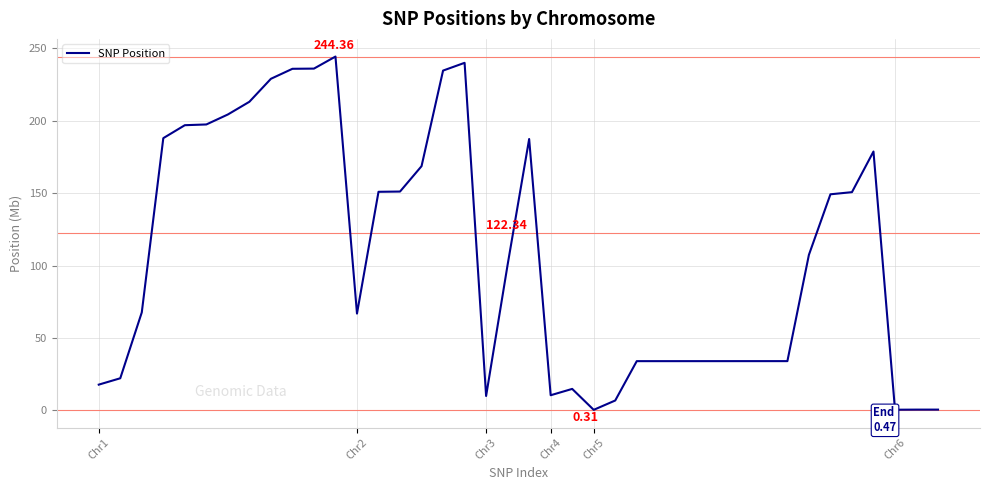

What is the minimum value shown in the chart?

0.3